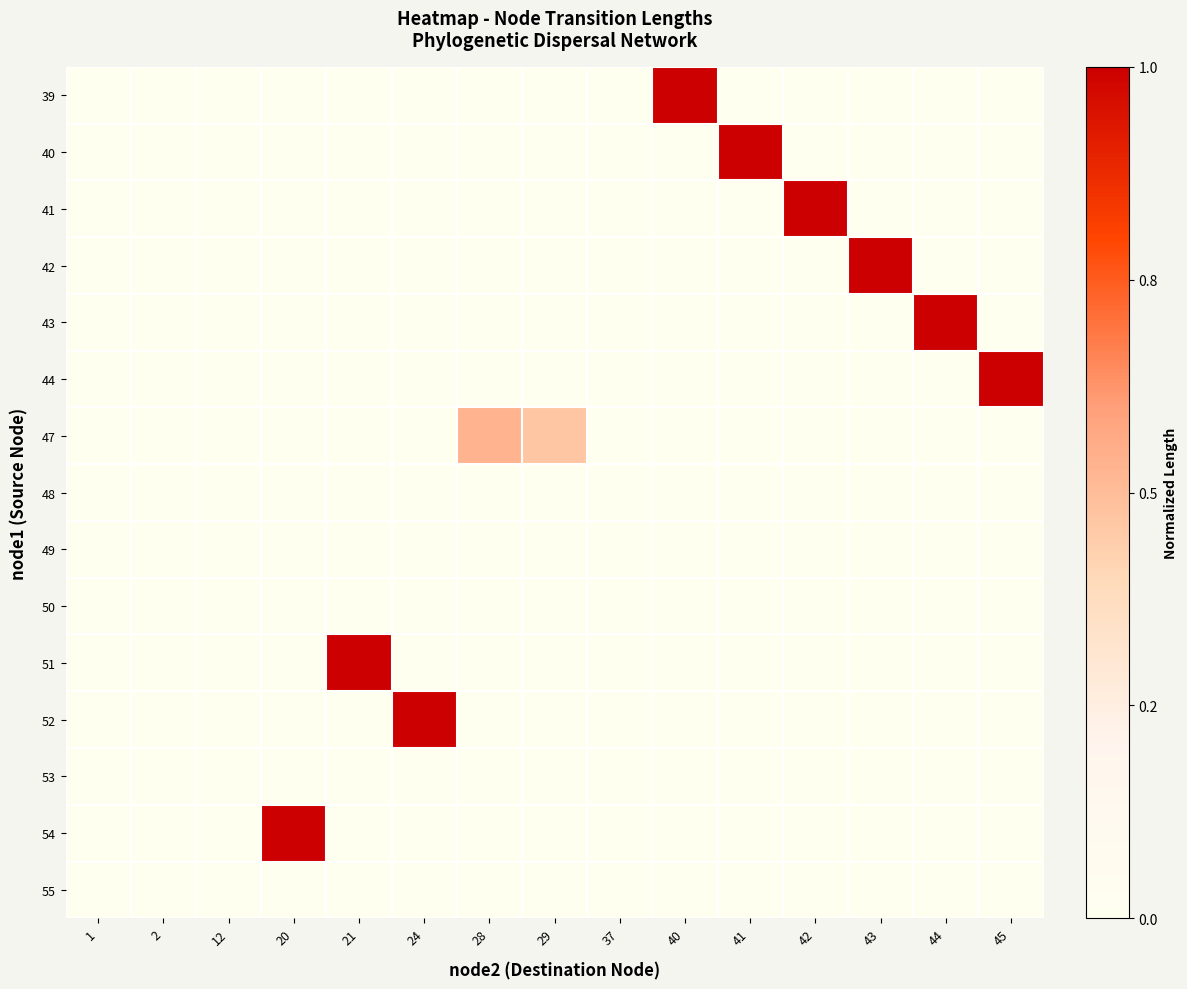

At how many categories does at least one series exceed 0?

11